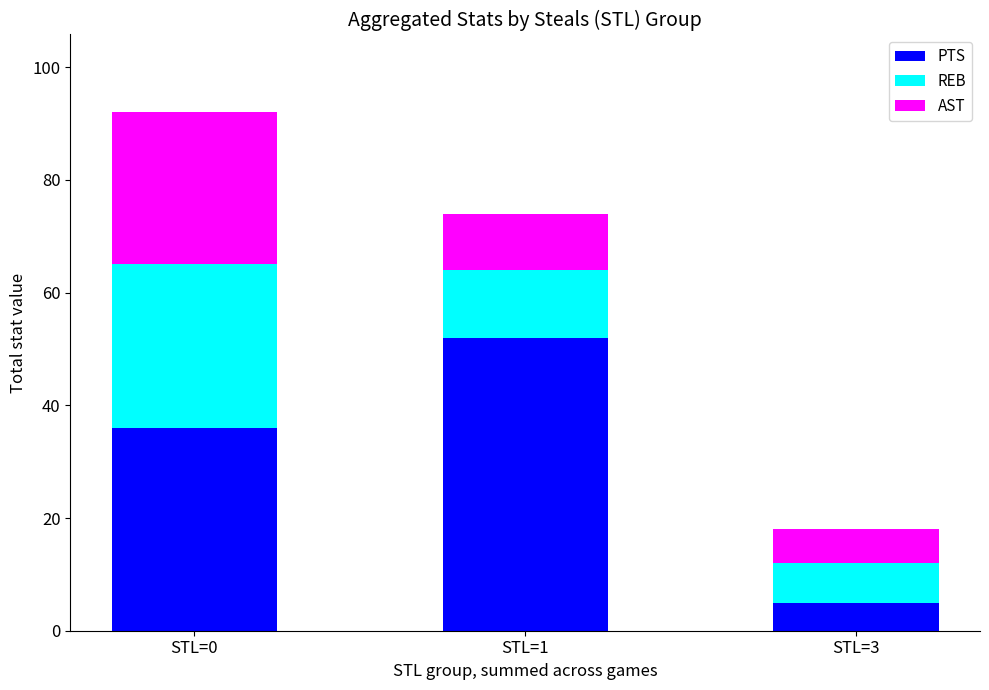

True or false: PTS has a value of 5 at STL=3.

True